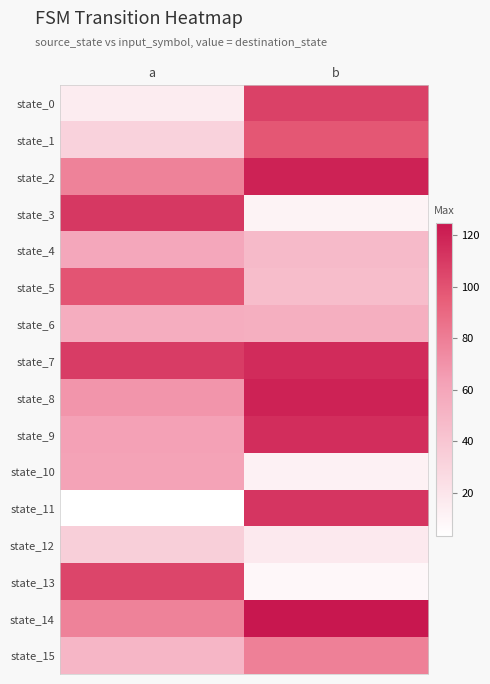

Reading left to right, what are all the values shown in this chart?

state_0: a=15	b=107
state_1: a=32	b=98
state_2: a=78	b=120
state_3: a=111	b=11
state_4: a=59	b=47
state_5: a=99	b=45
state_6: a=55	b=54
state_7: a=109	b=116
state_8: a=69	b=120
state_9: a=63	b=115
state_10: a=62	b=12
state_11: a=3	b=112
state_12: a=34	b=17
state_13: a=105	b=8
state_14: a=78	b=125
state_15: a=50	b=79